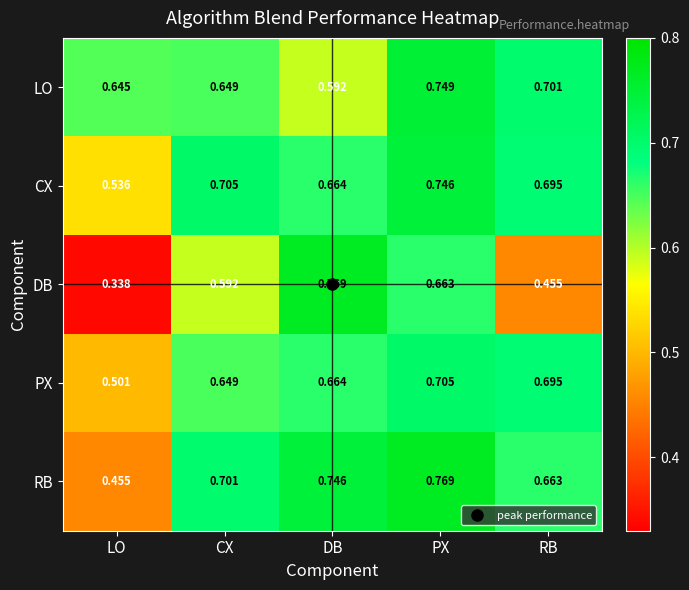

Is the value of PX at CX greater than the value of LO at PX?

No